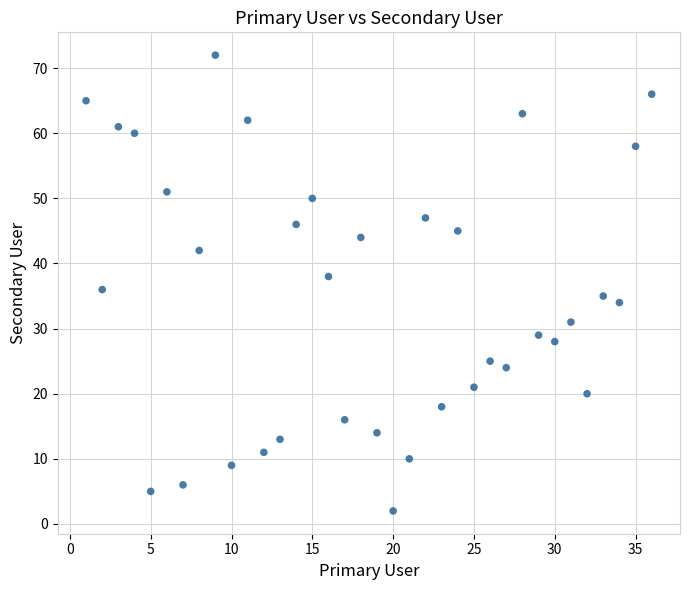

What is the range of X values (max minus min)?

35